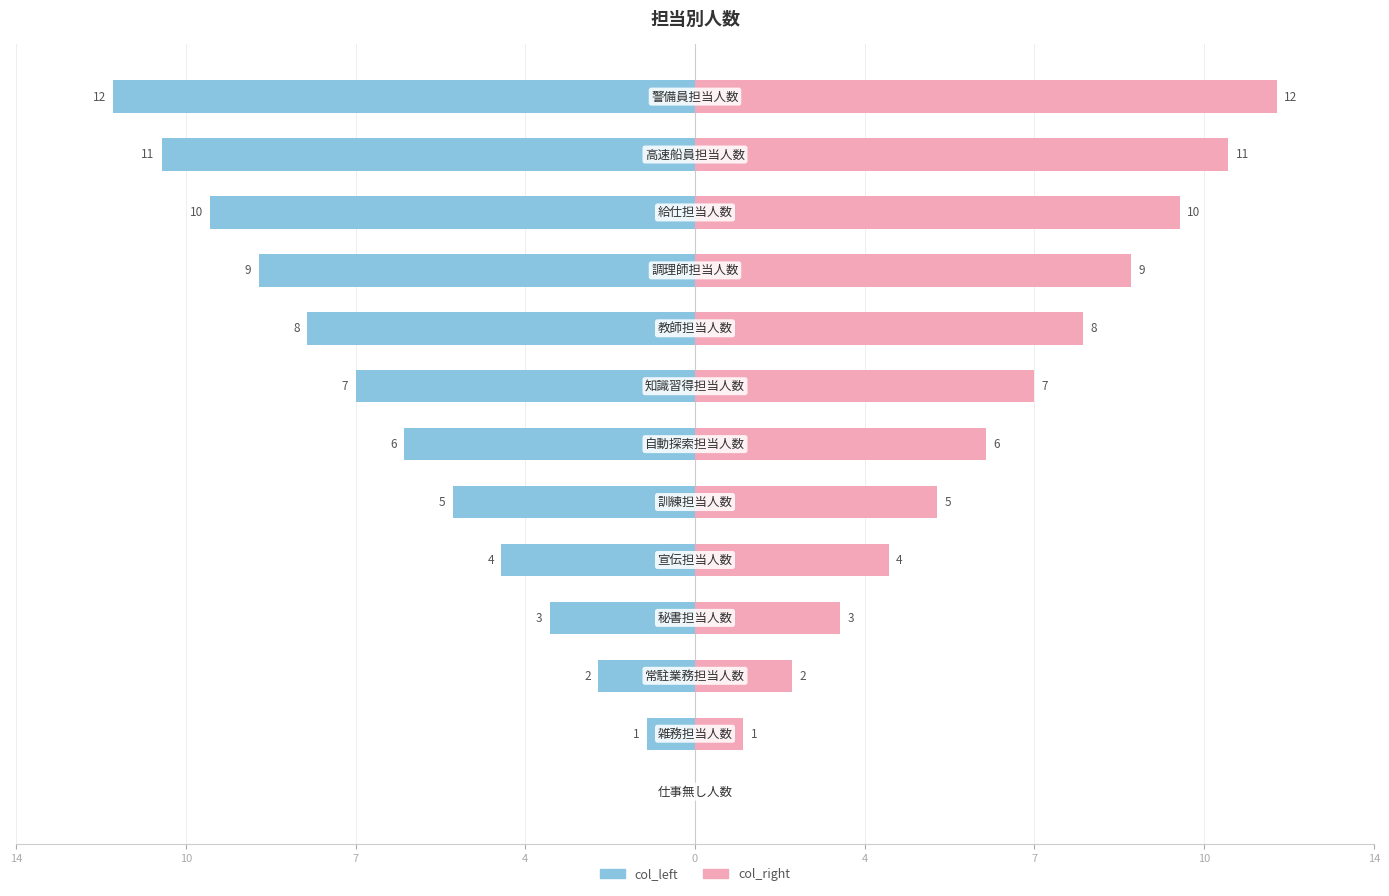

List the series in order of their peak value, highest first.

col_right, col_left